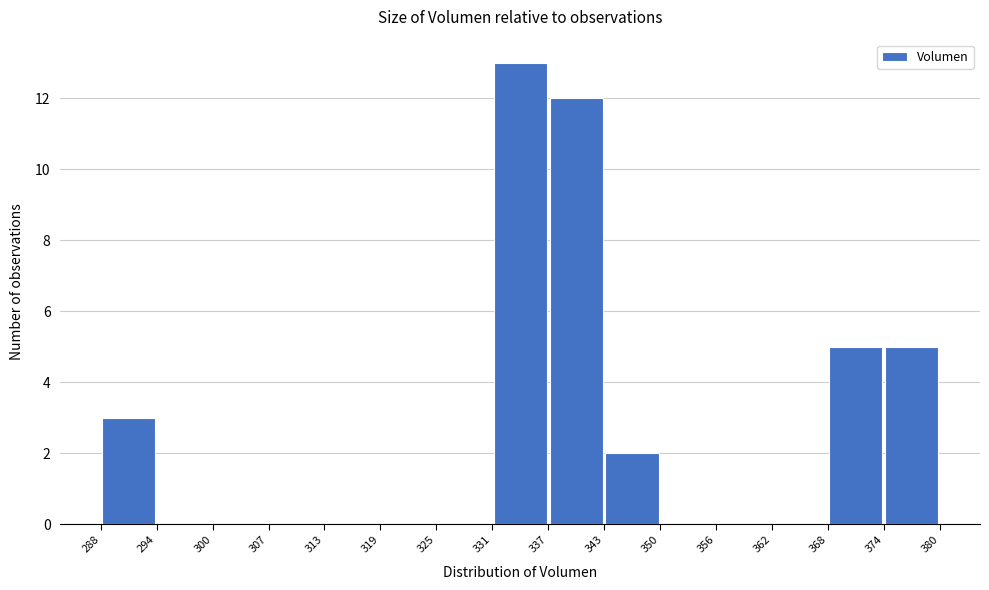

How tall is the bar that spans 343 to 350 on the x-axis? The values are not printed on the chart, so give them approximately, as read against the axis.

2